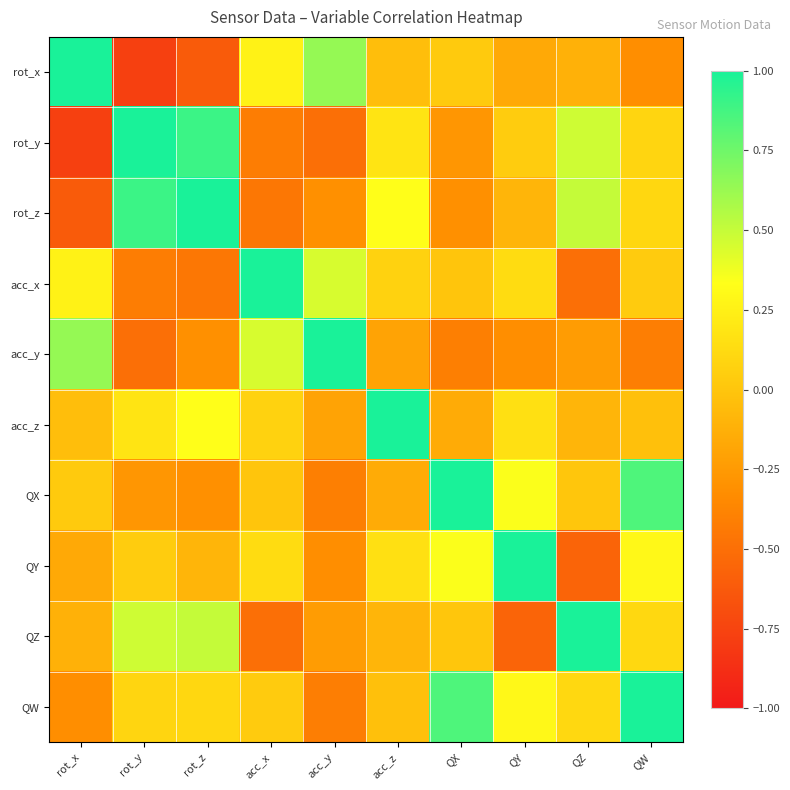

What is the minimum value shown in the chart?

-0.8